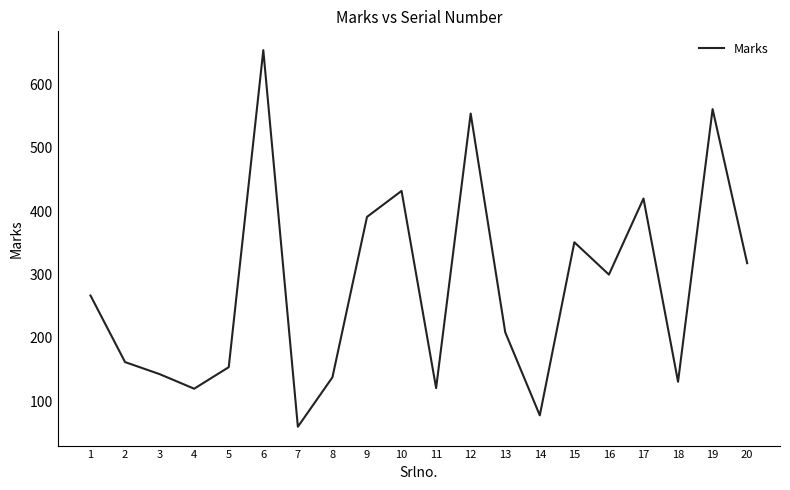

Between 15 and 12, which is larger?

12